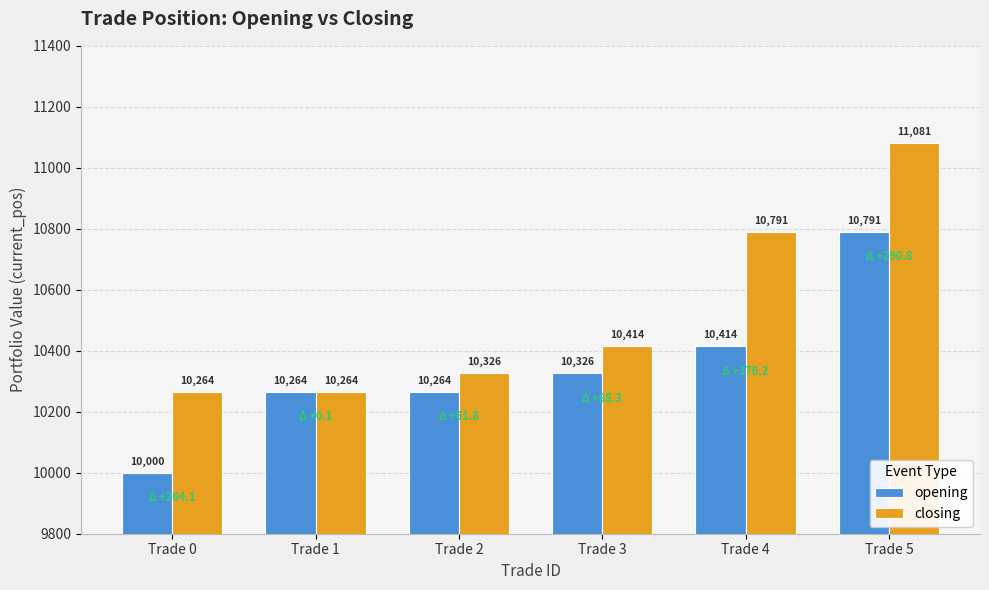

The closing series shows 10264.2 at Trade 1. True or false?

True